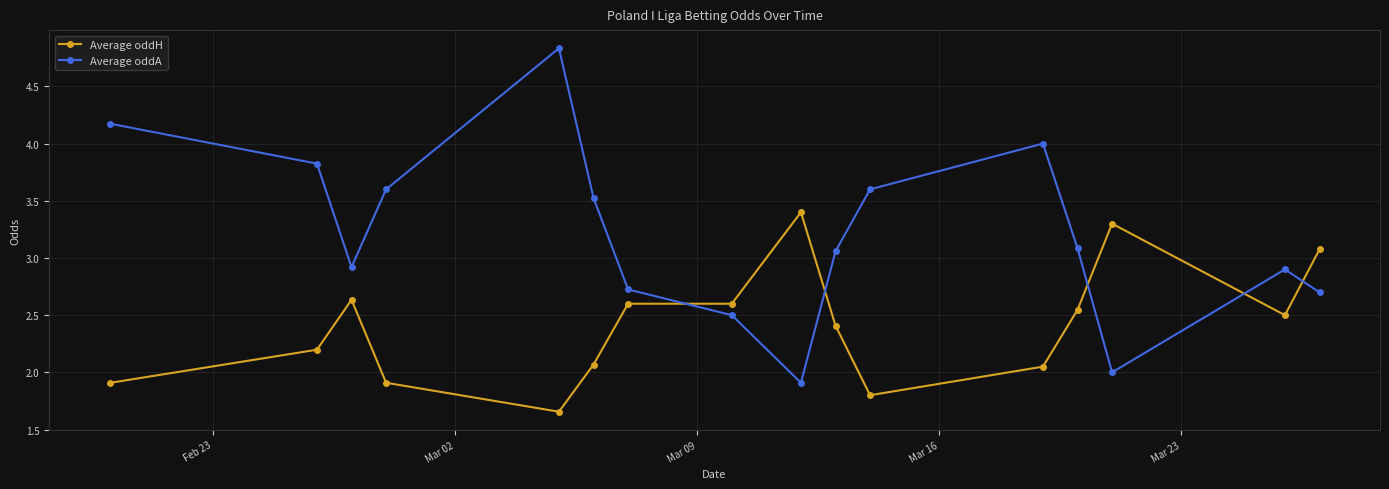

Which series has the largest range (max minus min)?

Average oddA